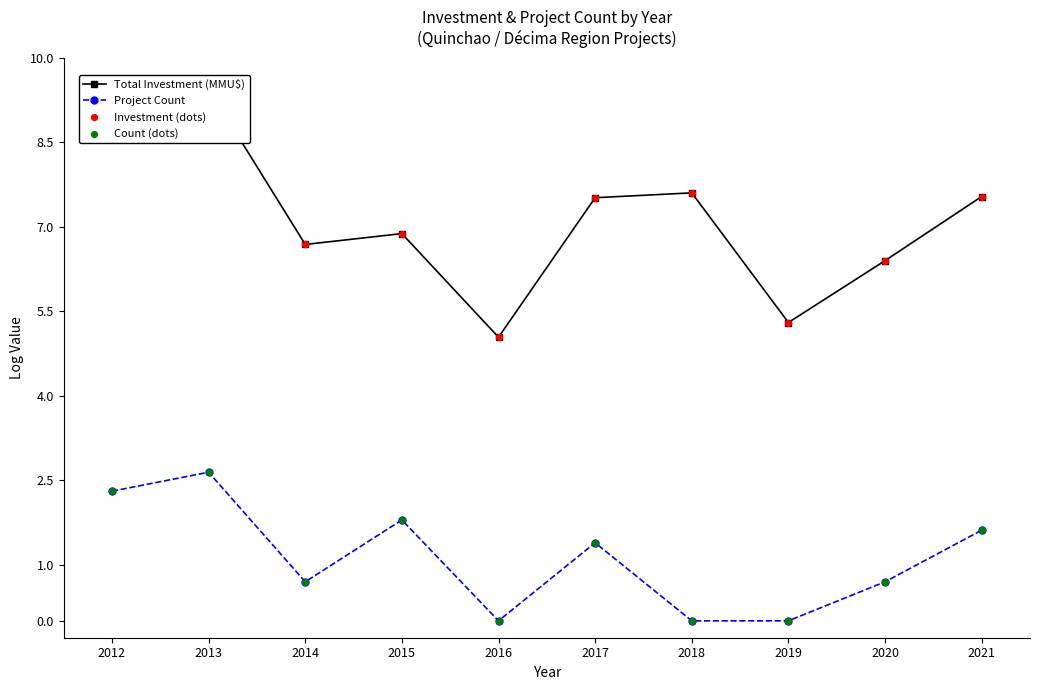

At how many categories does at least one series exceed 9?

2